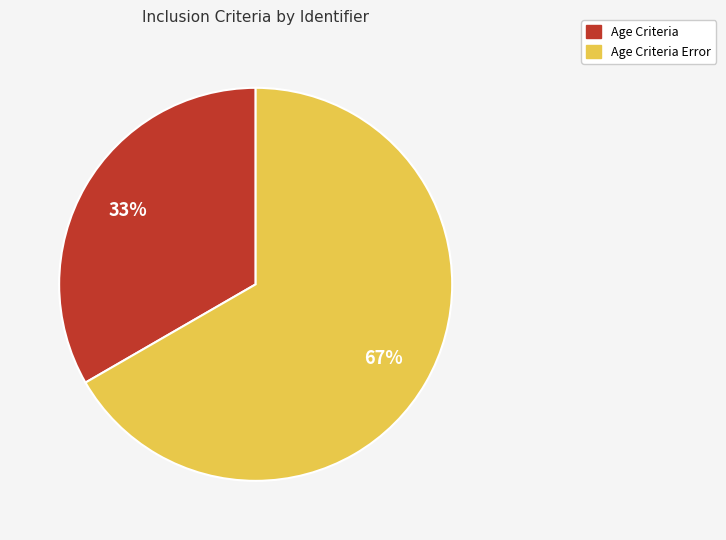

Which has a higher value, Age Criteria Error or Age Criteria?

Age Criteria Error